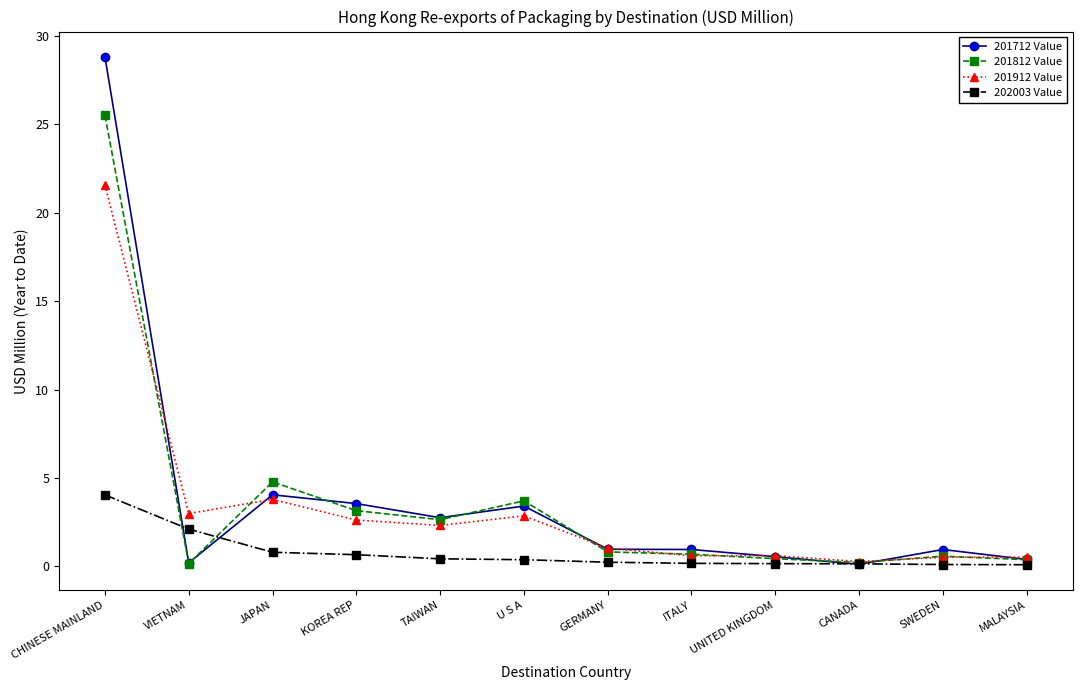

Rank the series by their maximum value, from highest to lowest.

201712 Value, 201812 Value, 201912 Value, 202003 Value